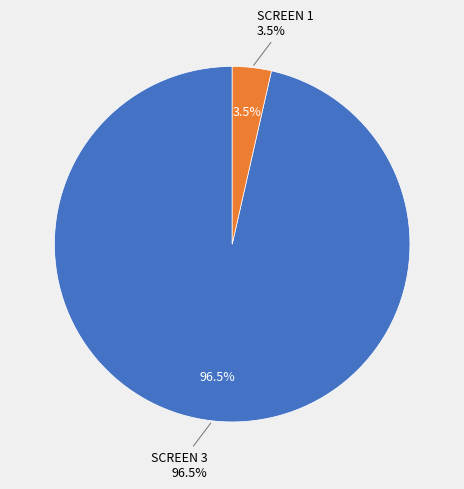

To the nearest percent, what is the combined percentage of SCREEN 3 and SCREEN 1?

100%